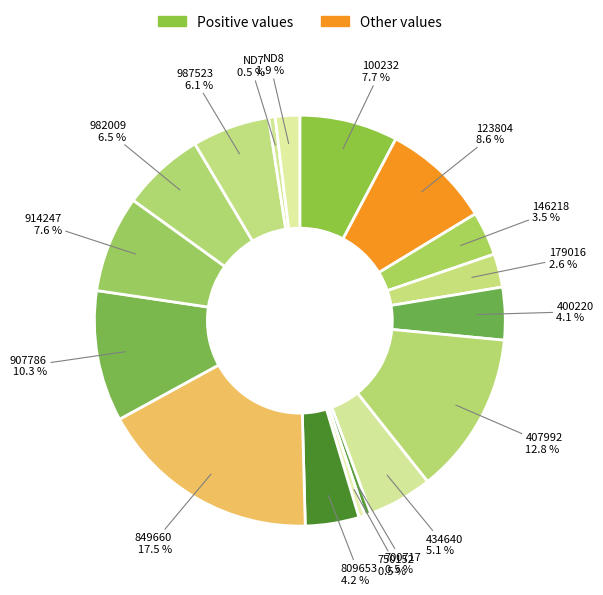

Count the number of slices in the pie.

17